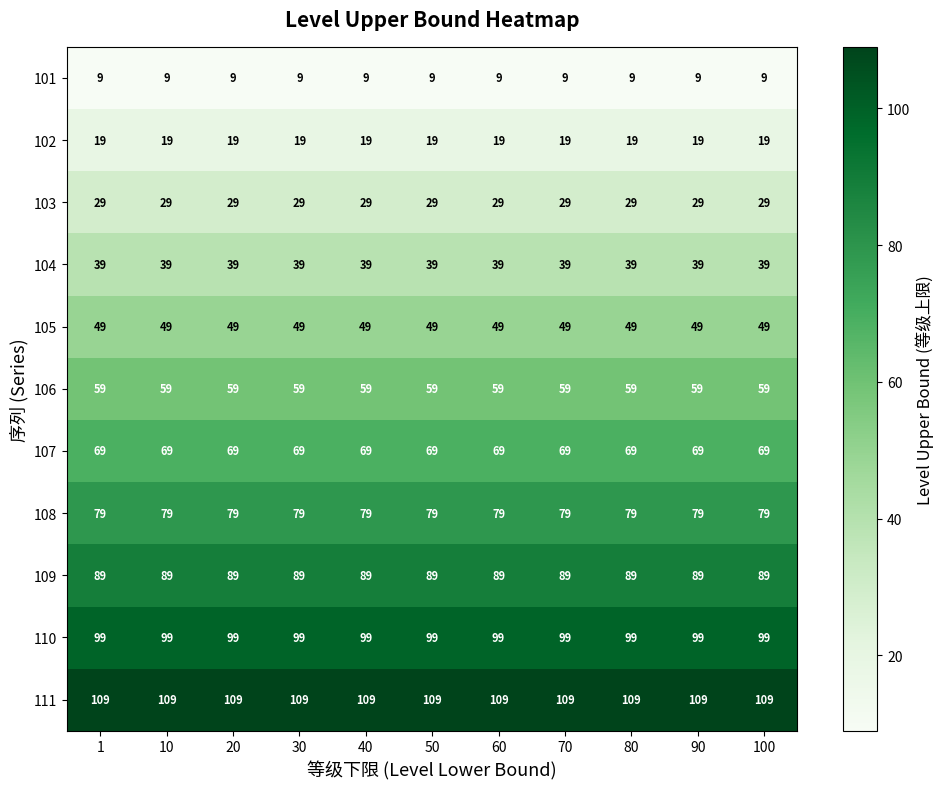

What is the average value of the 109 series?

89